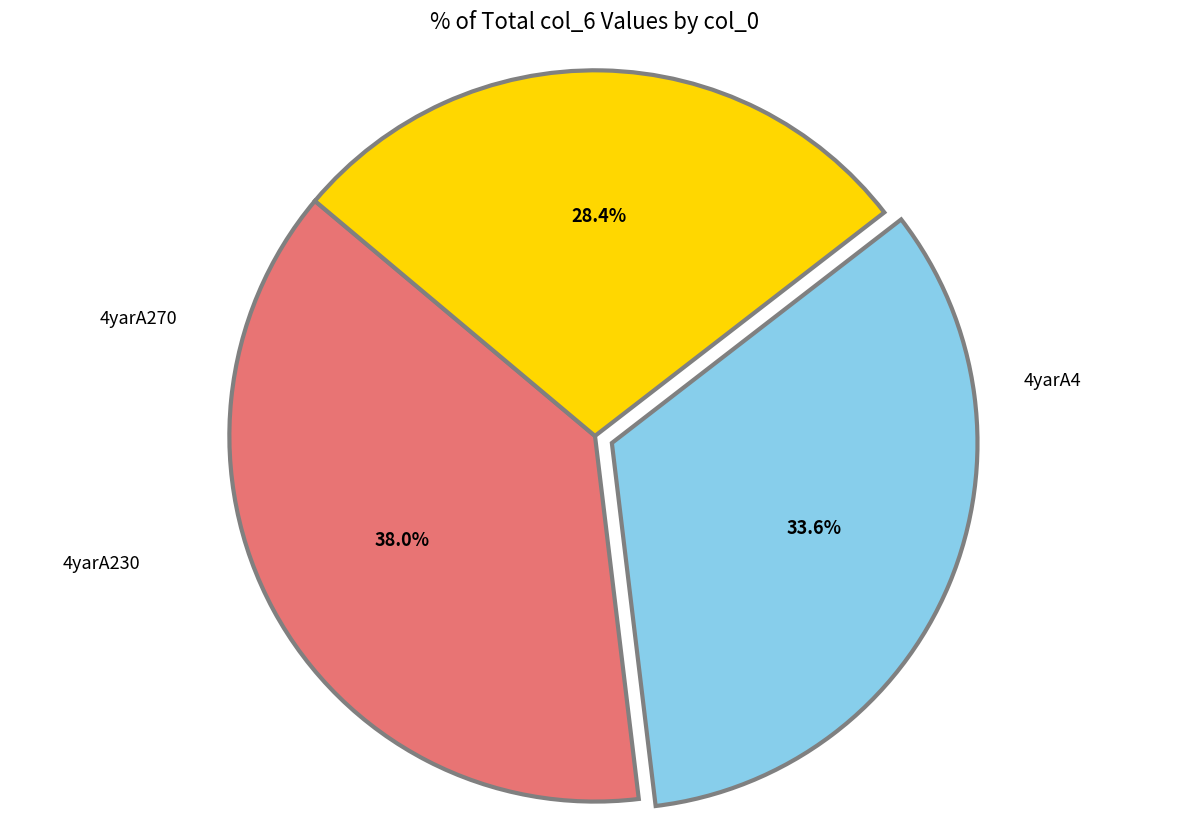

How many slices are in this pie chart?

3